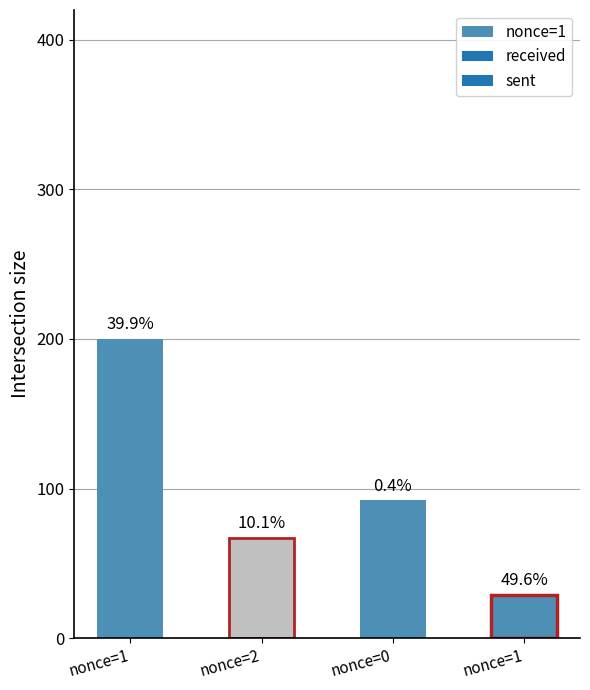

How many data points are above 92?

1